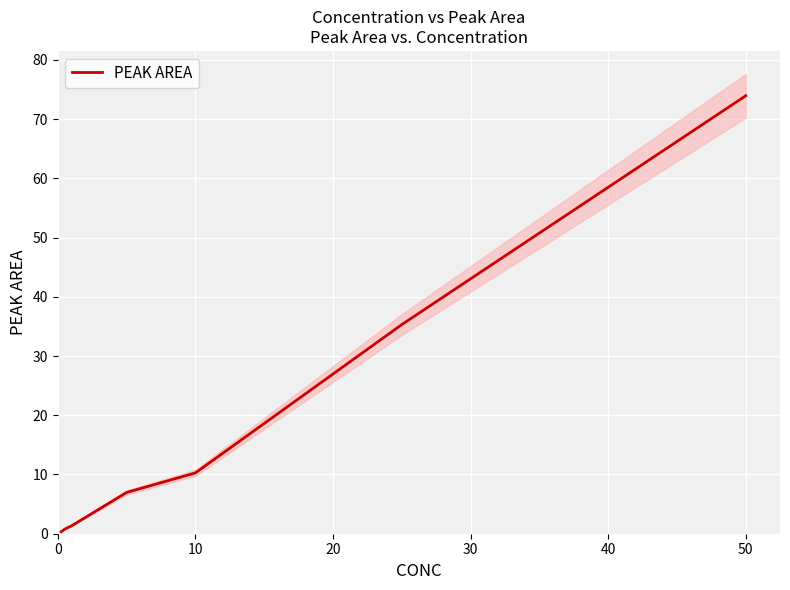

What is the highest value of the PEAK AREA series?

73.9